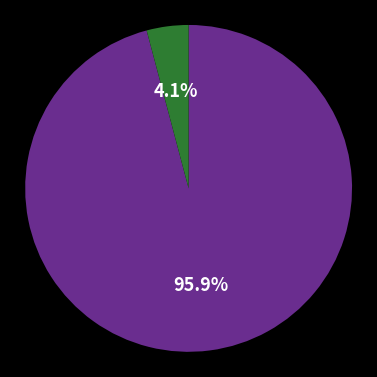

Does any single category account for the majority?

Yes